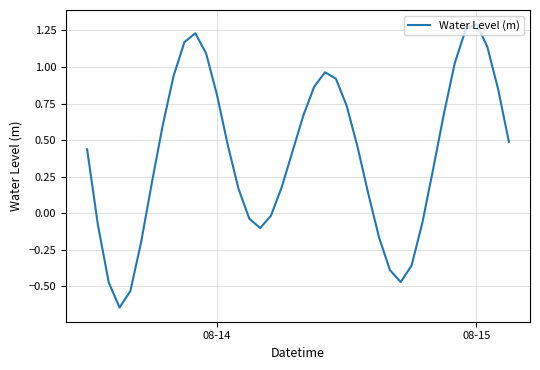

How many interior local peaks (higher than both neighbors) does the data have?

3